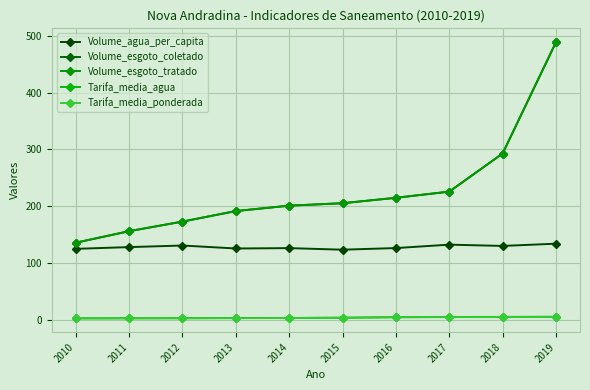

At which label is Volume_esgoto_tratado closest to 312?

2018